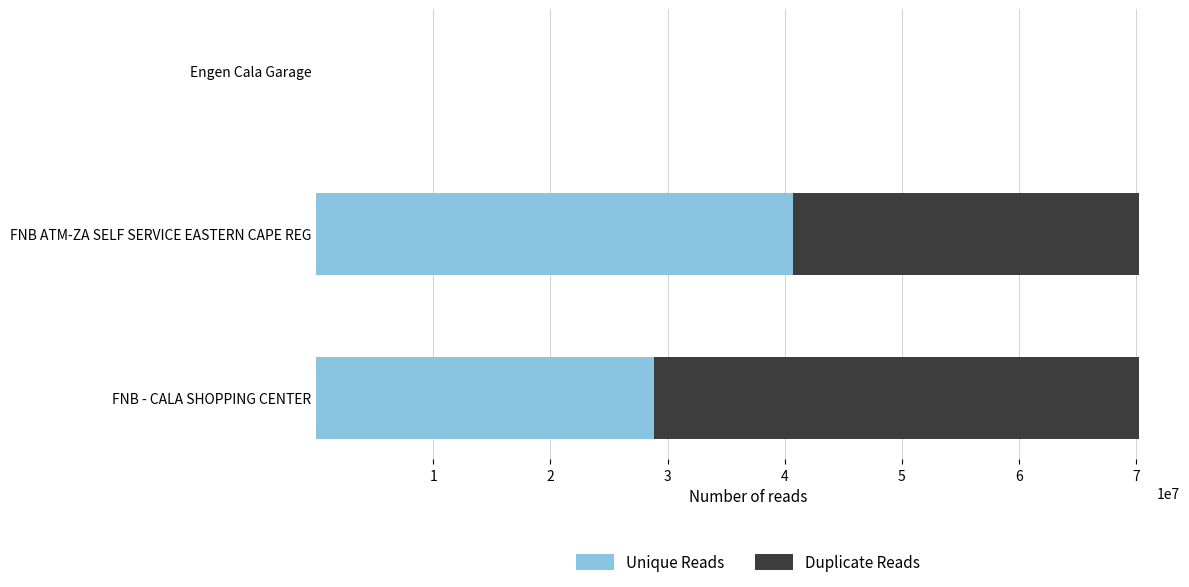

What is the total value across all series at FNB ATM-ZA SELF SERVICE EASTERN CAPE REG?

70214334